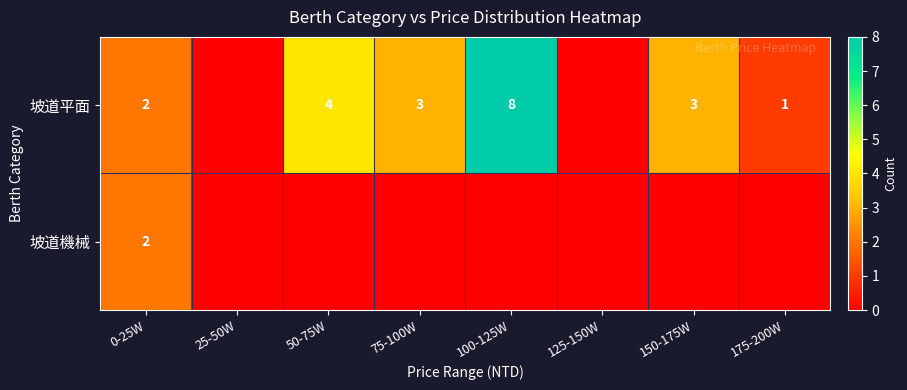

What is the sum of the 坡道平面 values at 75-100W and 0-25W?

5